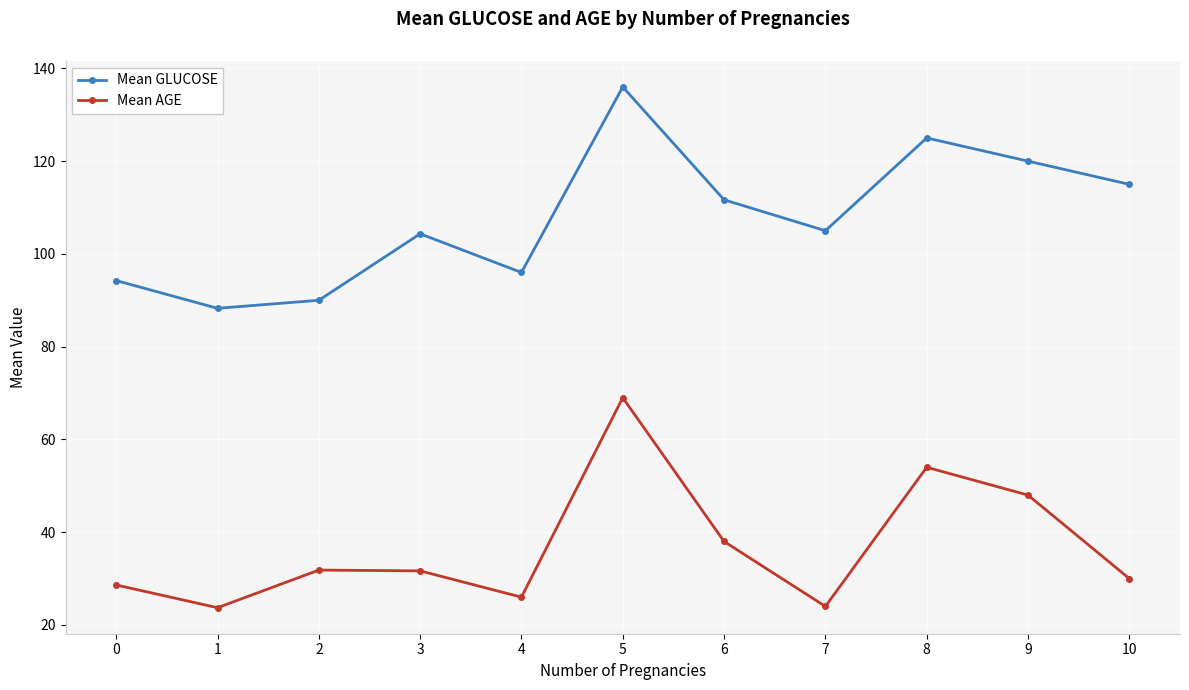

List the series in order of their peak value, lowest first.

Mean AGE, Mean GLUCOSE